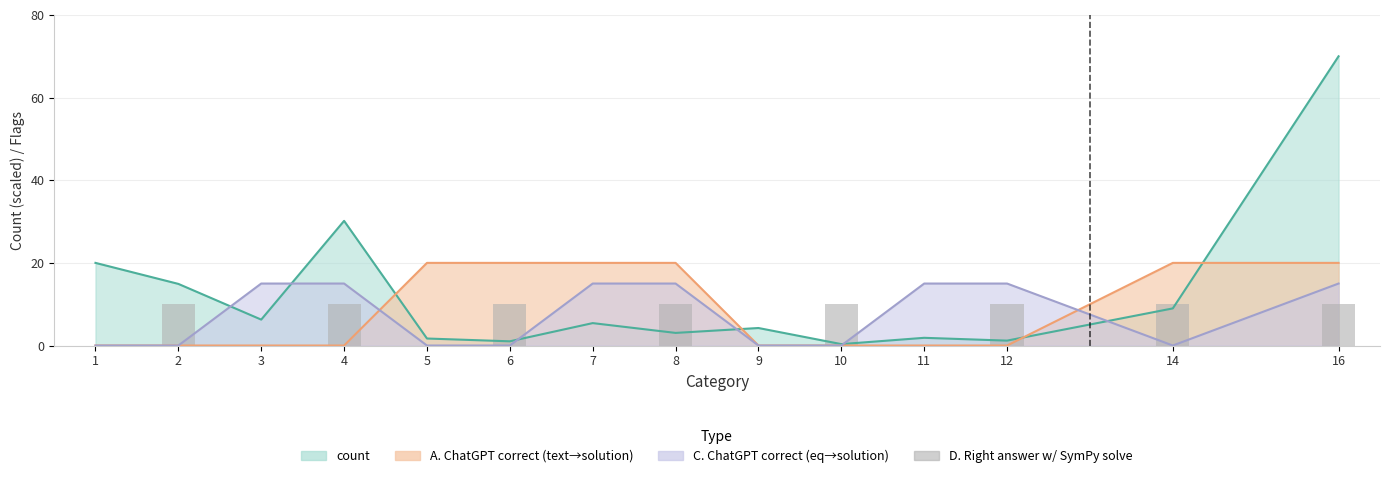

Does the chart contain stacked bars?

No